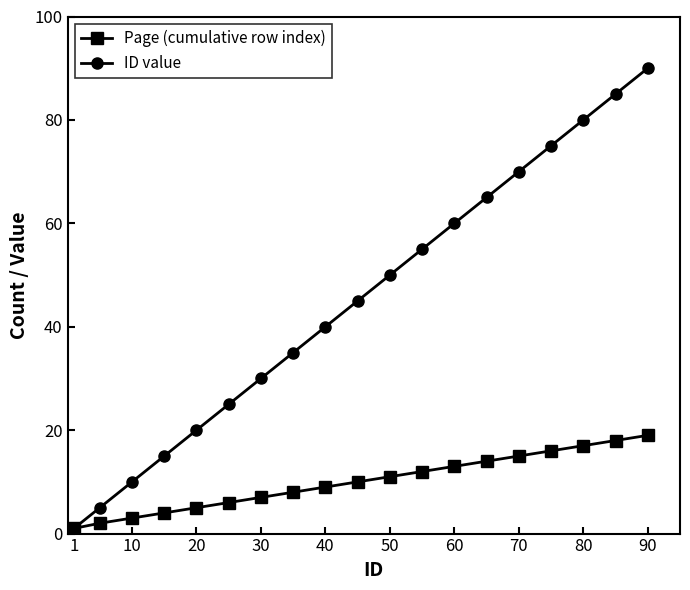

Rank the series by their maximum value, from highest to lowest.

ID value, Page (cumulative row index)